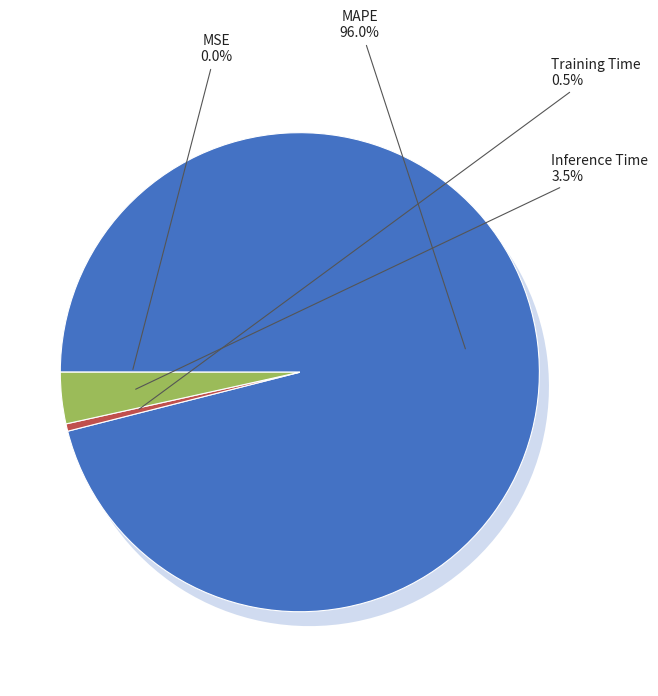

To the nearest percent, what is the combined percentage of Training Time and MAPE?

97%